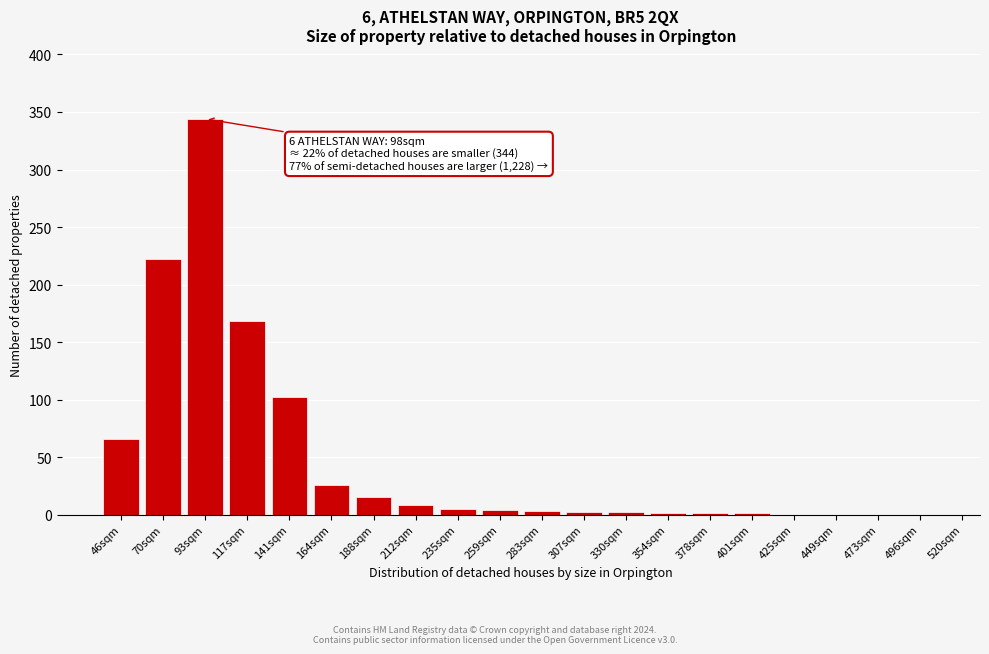

What is the sum of the values at 93sqm and 212sqm?

352